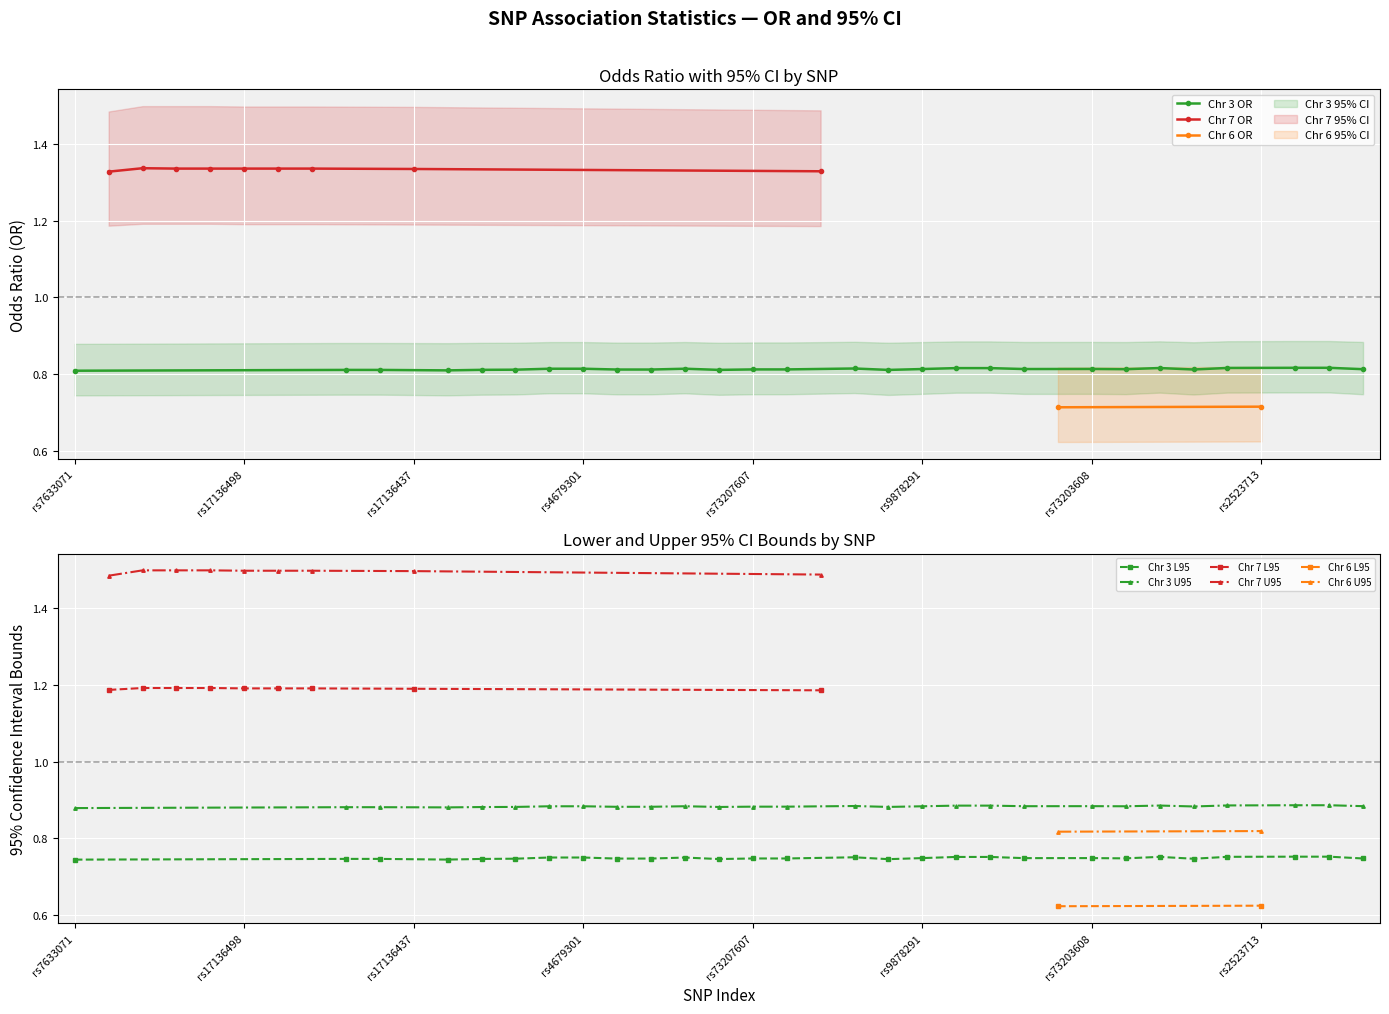

What is the highest value of the OR series?

1.3